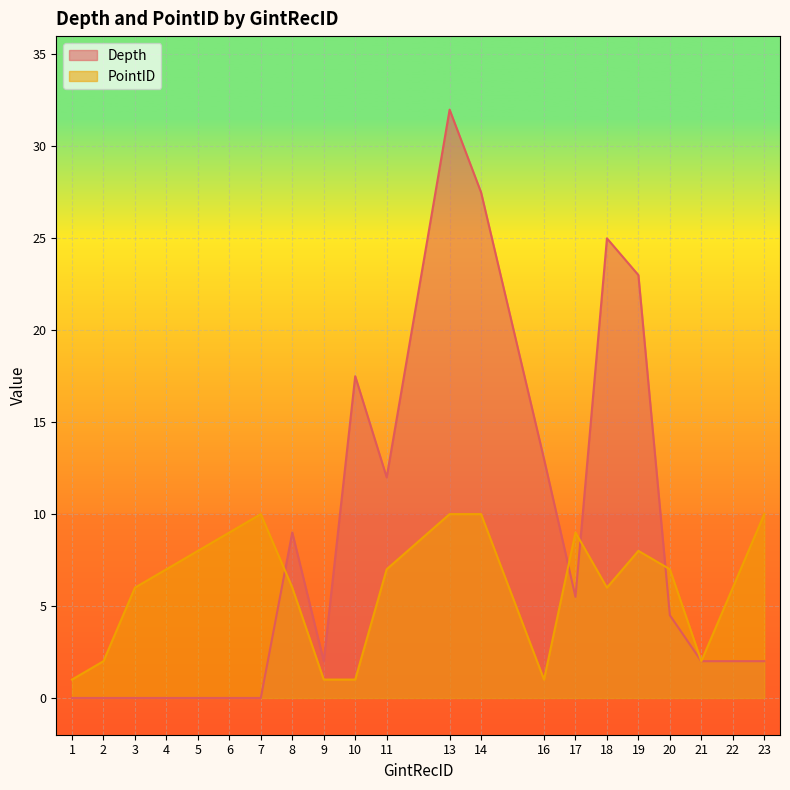

At which category does PointID reach its first local peak?

7